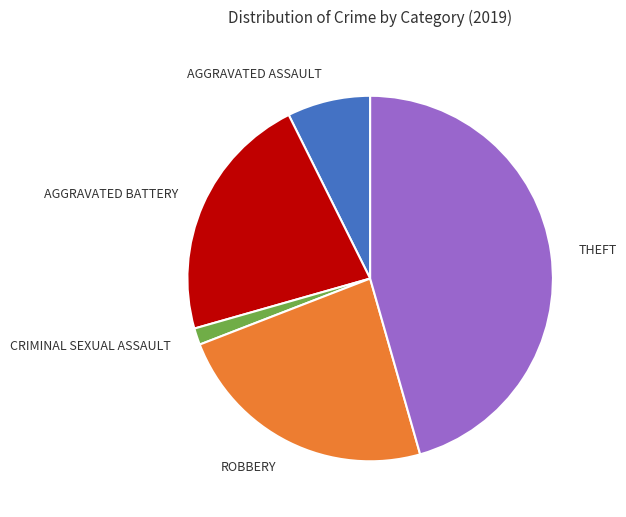

Is there any slice that represents more than half of the pie?

No